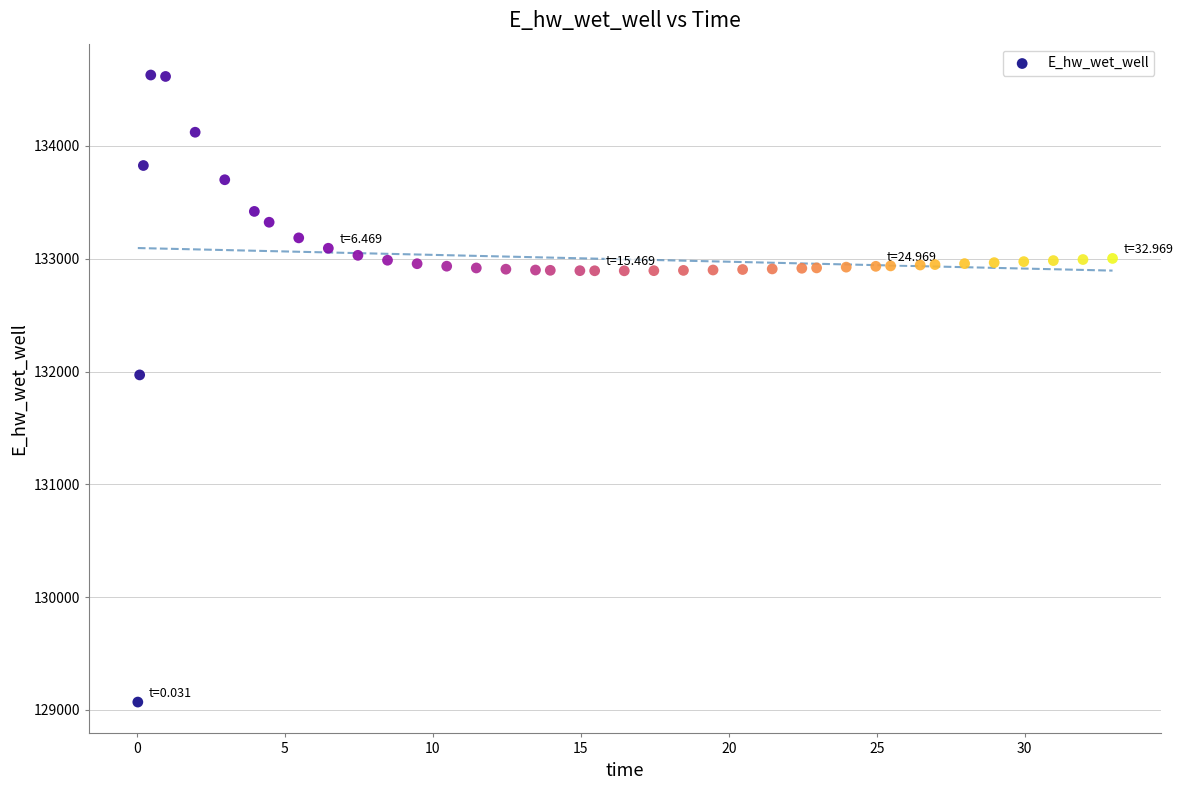

What is the range of Y values (max minus min)?

5557.7